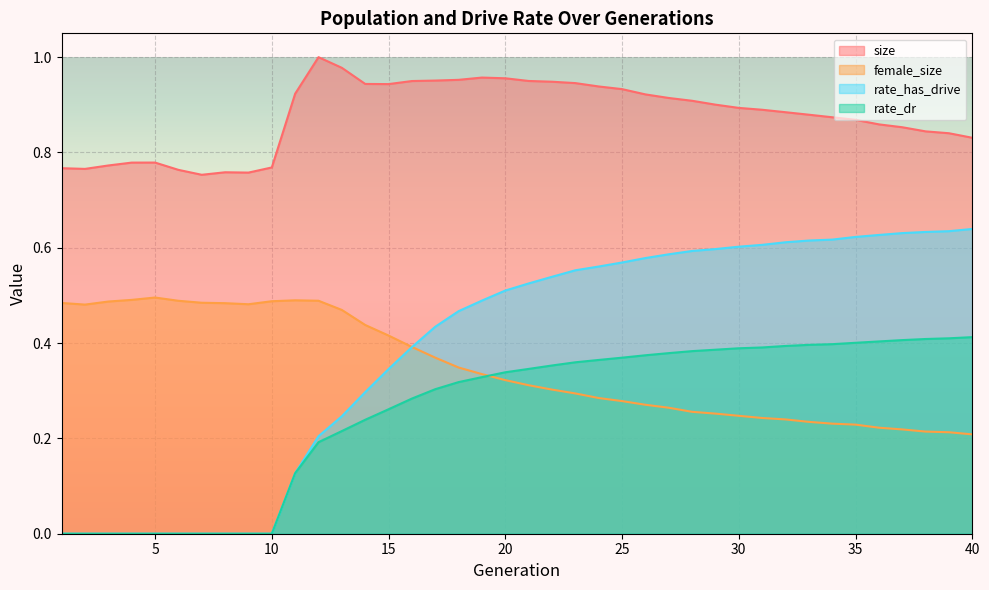

The female_size series shows 0.1 at 3. True or false?

False